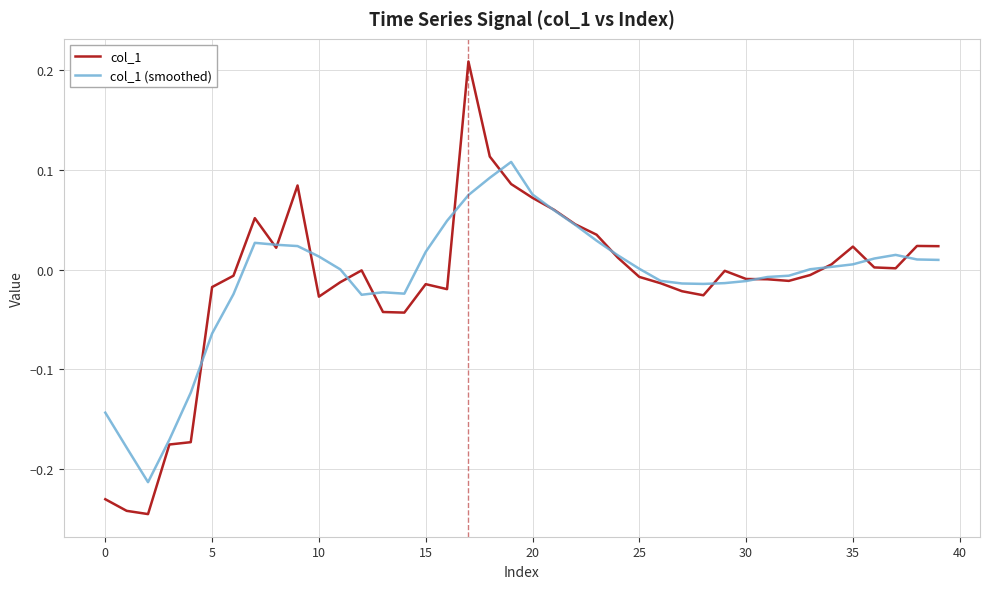

True or false: col_1 (smoothed) and col_1 intersect in this chart.

True